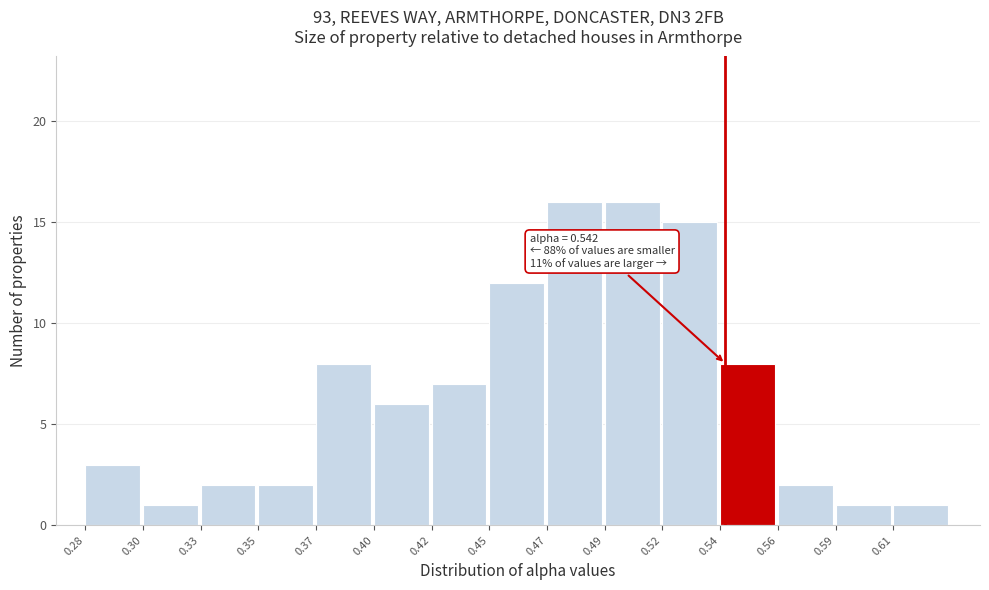

Reading left to right, transcribe all the data shown in this chart.

3	1	2	2	8	6	7	12	16	16	15	8	2	1	1